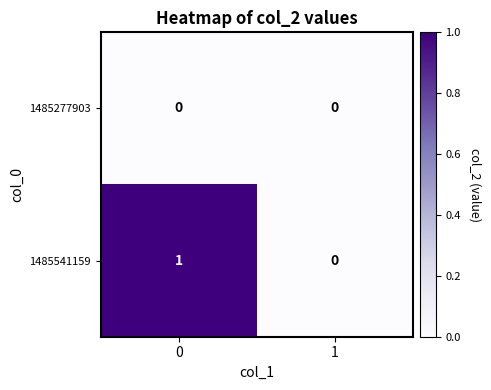

Reading left to right, what are all the values shown in this chart?

1485277903: 0	0
1485541159: 1	0